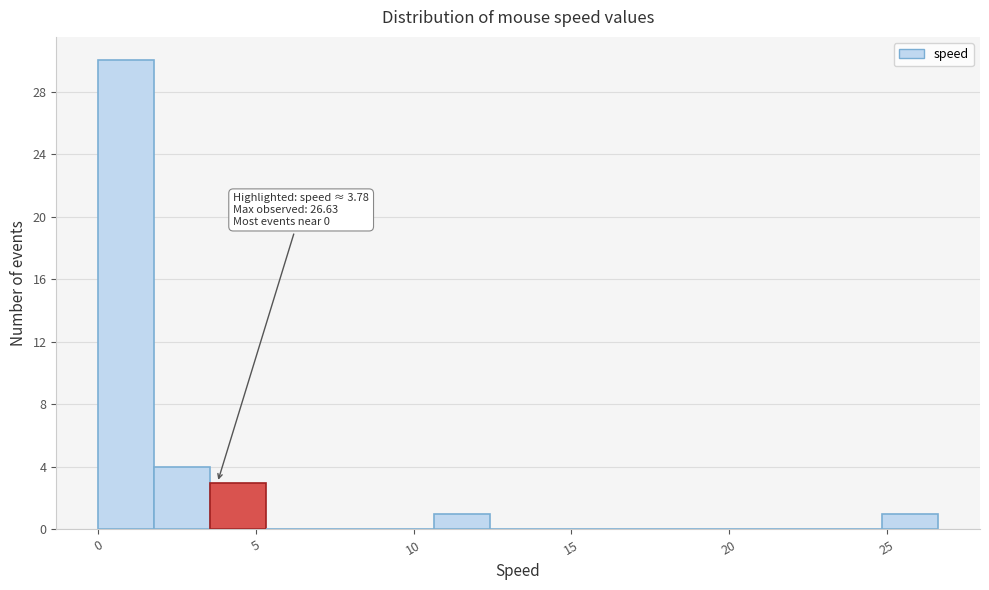

Read against the x-axis, roughly where is the centre of the tallest bar?

1.0